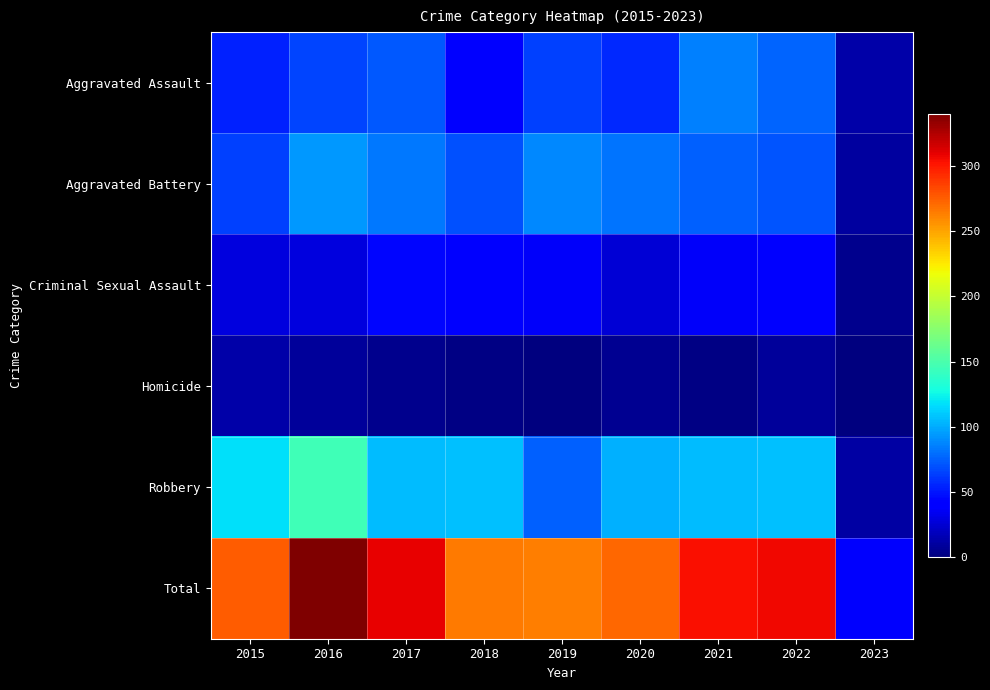

What is the difference between the highest and lowest values at 2021?

302